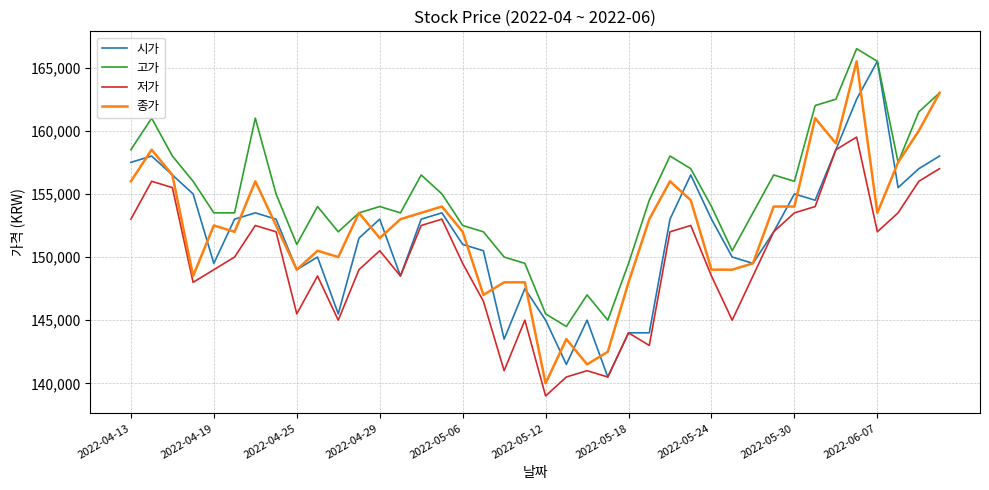

What is the highest value of the 고가 series?

166500